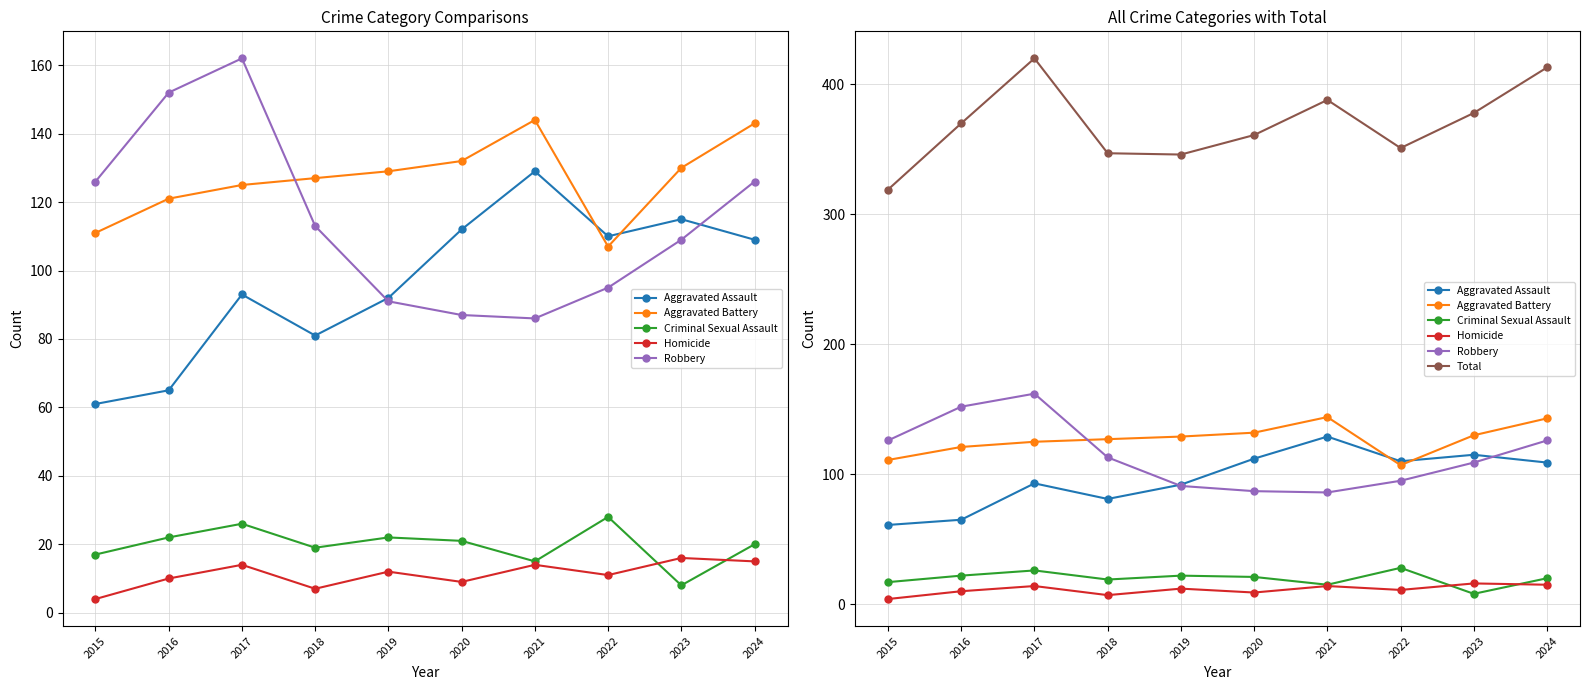

What is the sum of the Criminal Sexual Assault values at 2021 and 2015?

32